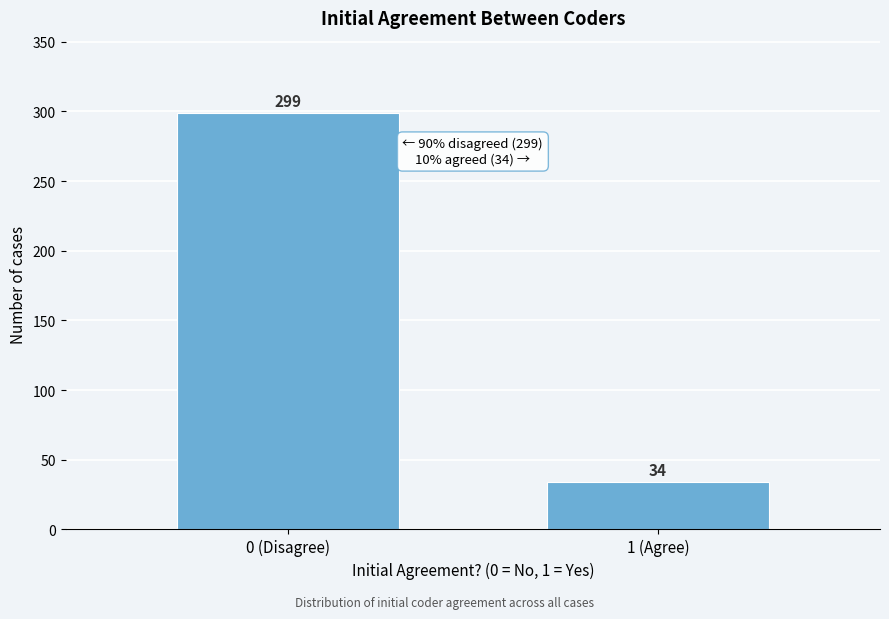

Reading left to right, extract all data points from this chart.

299	34